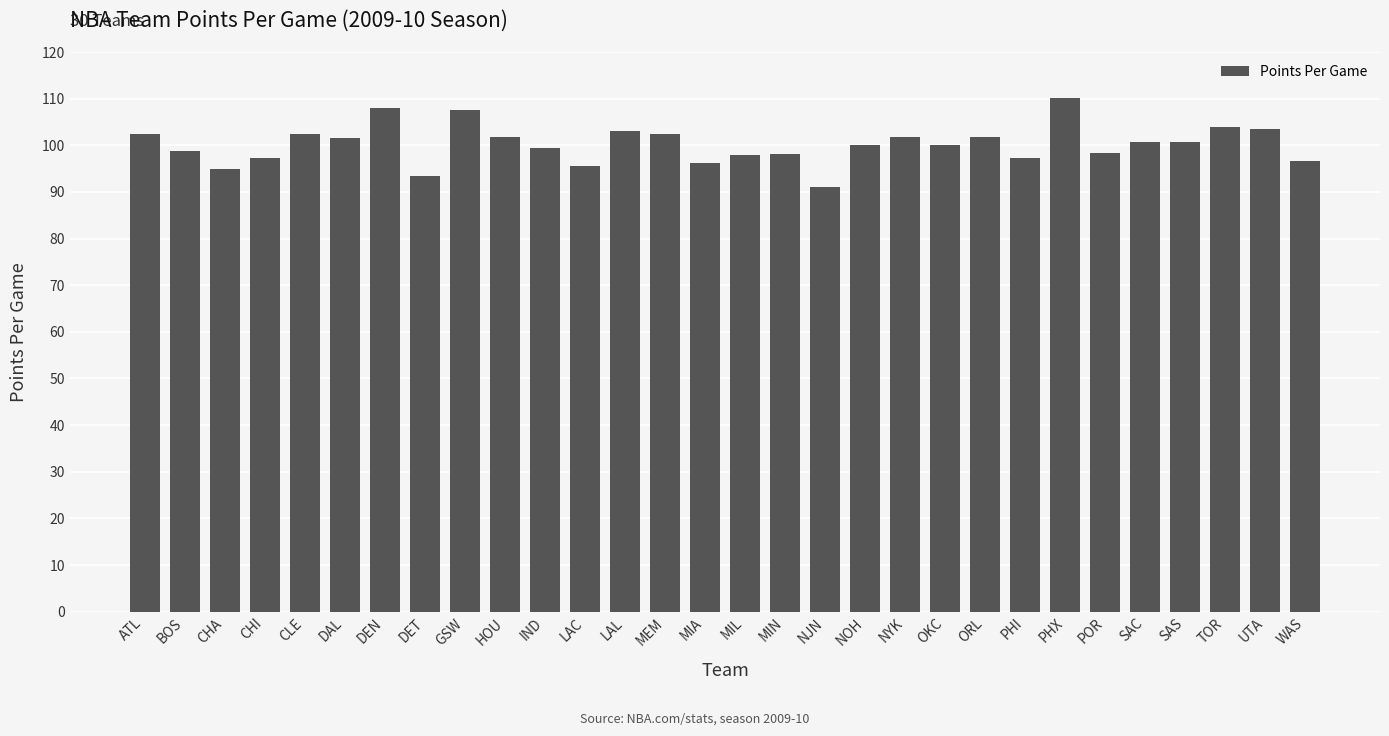

Is it true that the value at GSW is 55.7?

False